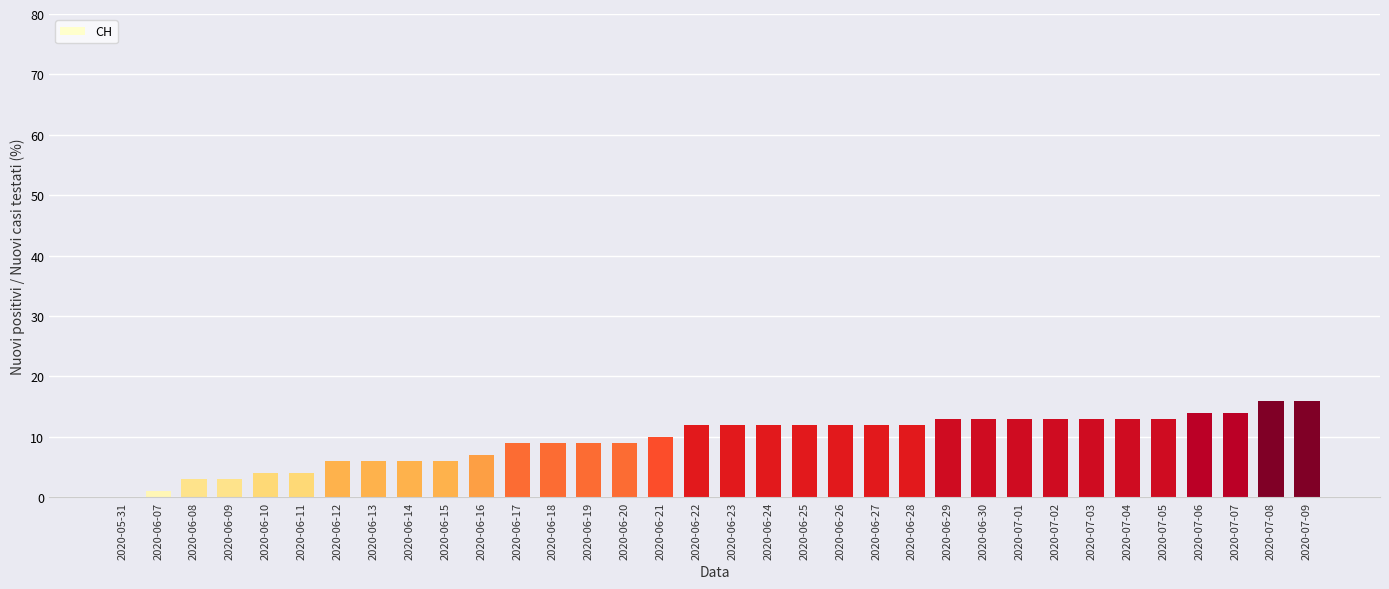

What is the maximum value shown in the chart?

16